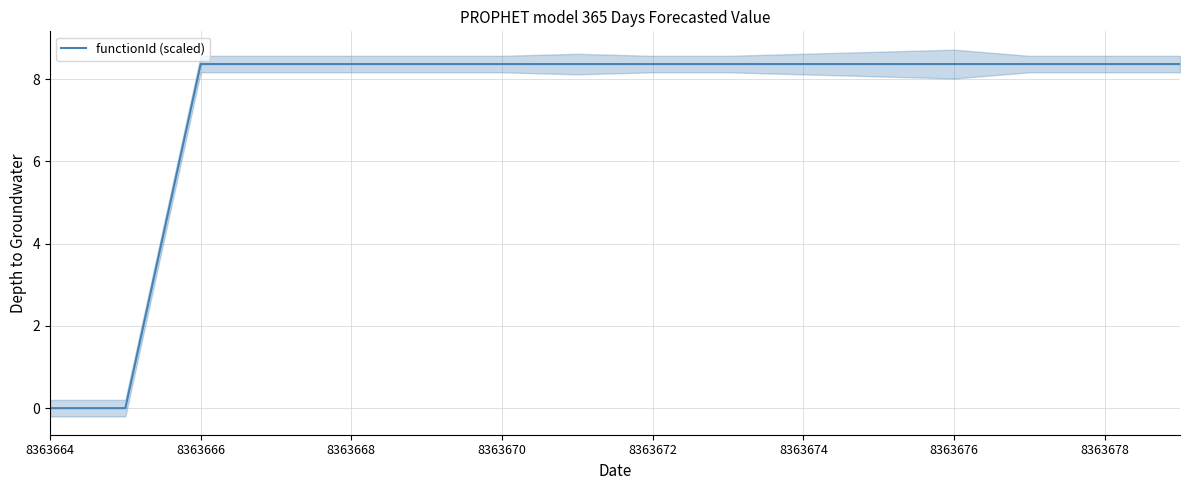

How many lines are shown in the chart?

1